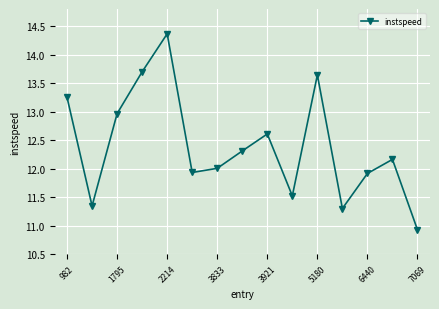

What is the maximum value shown in the chart?

14.4